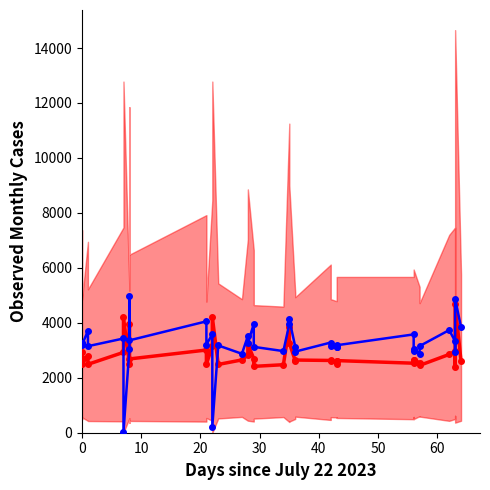

Which series has the widest spread of values?

Mean Odd Corners